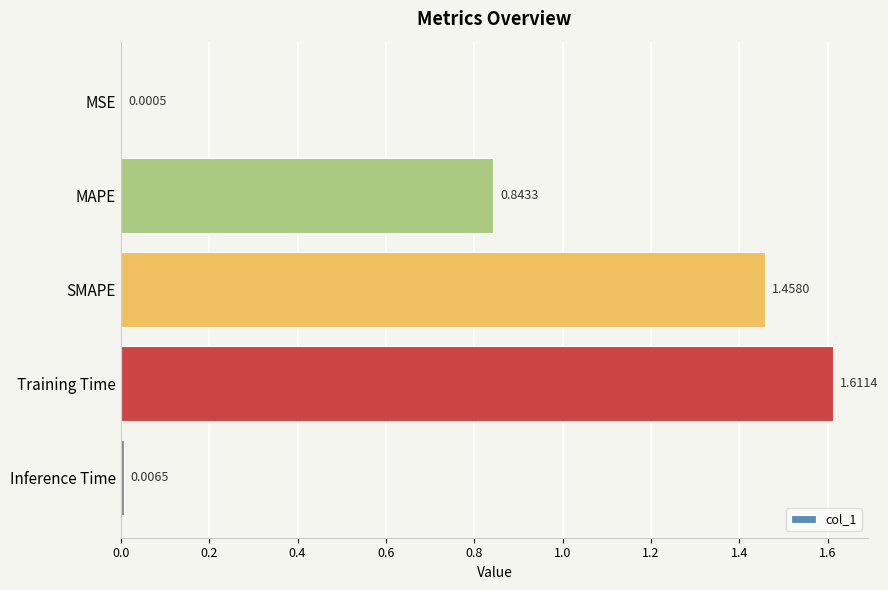

What is the sum of all values?

3.9